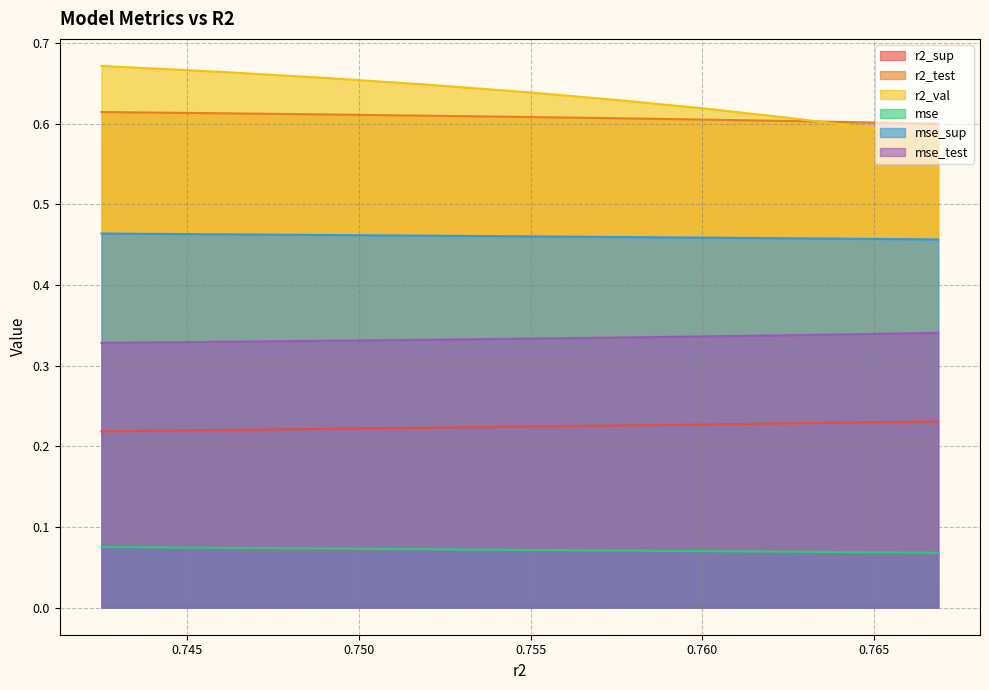

What is the average value of the r2_test series?

0.2